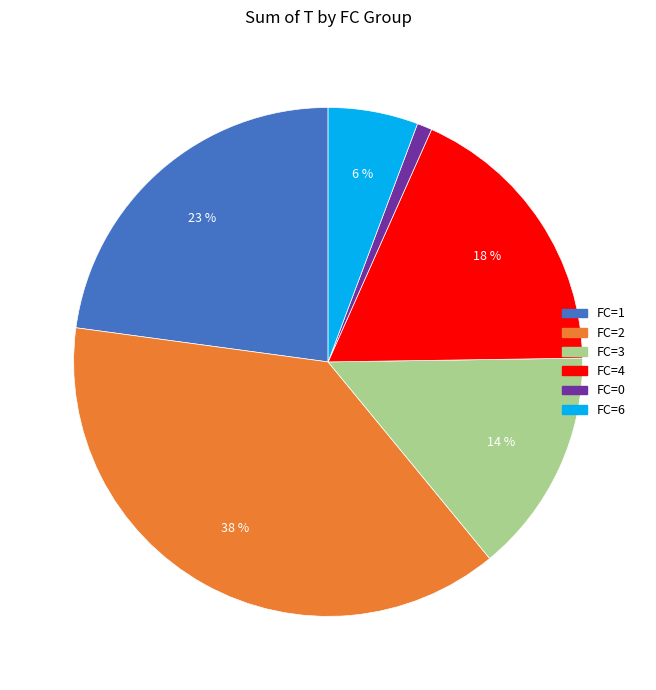

To the nearest percent, what is the average slice percentage?

17%